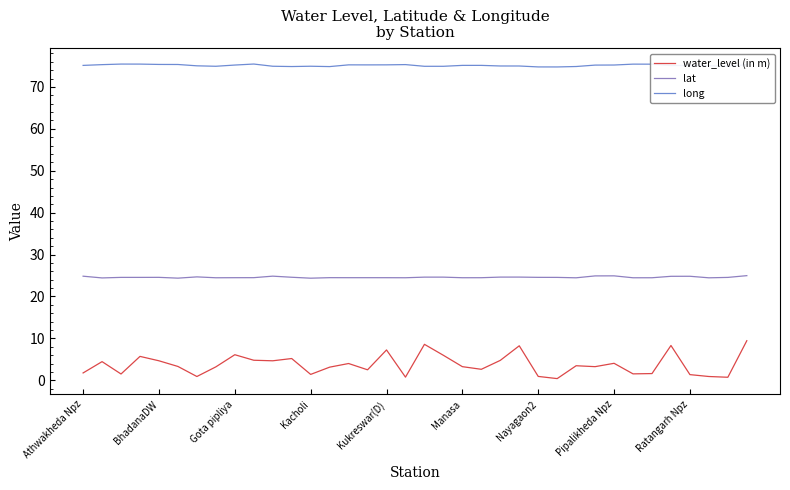

True or false: long and water_level (in m) cross at least once.

False